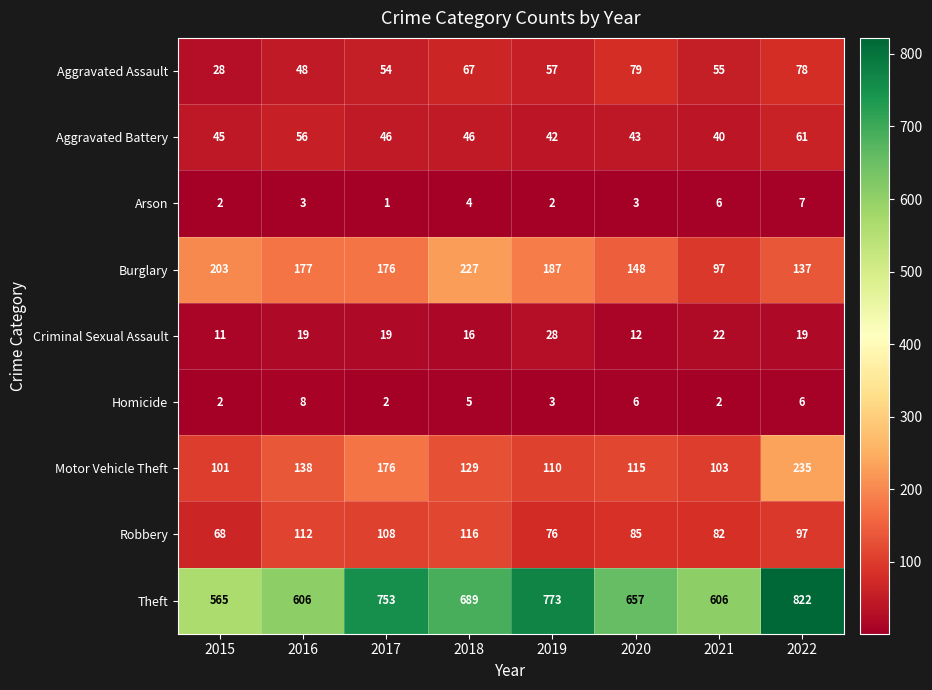

Count the Homicide values in the range 2 to 6.

7